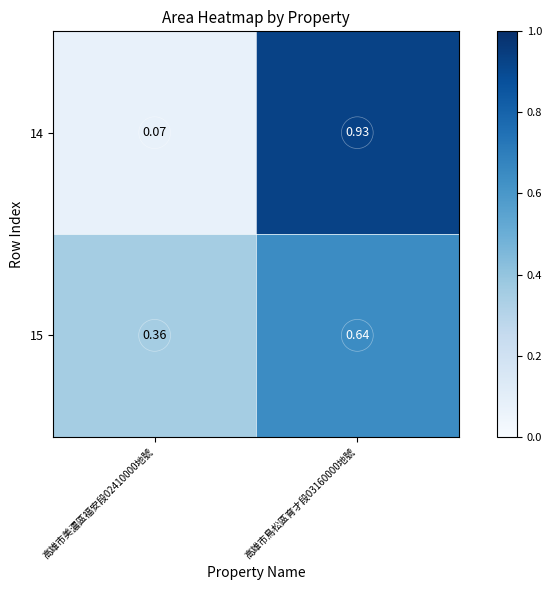

Count the number of data series in this chart.

2